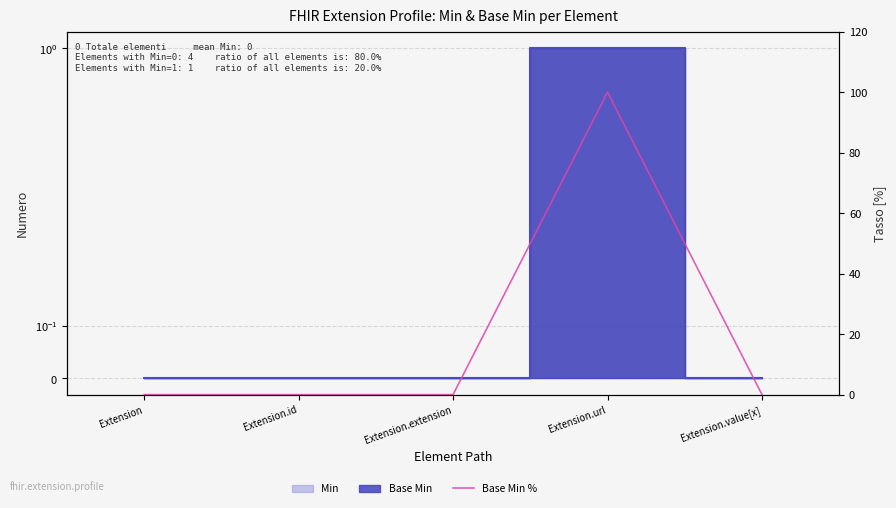

What position from the left is Extension?

1